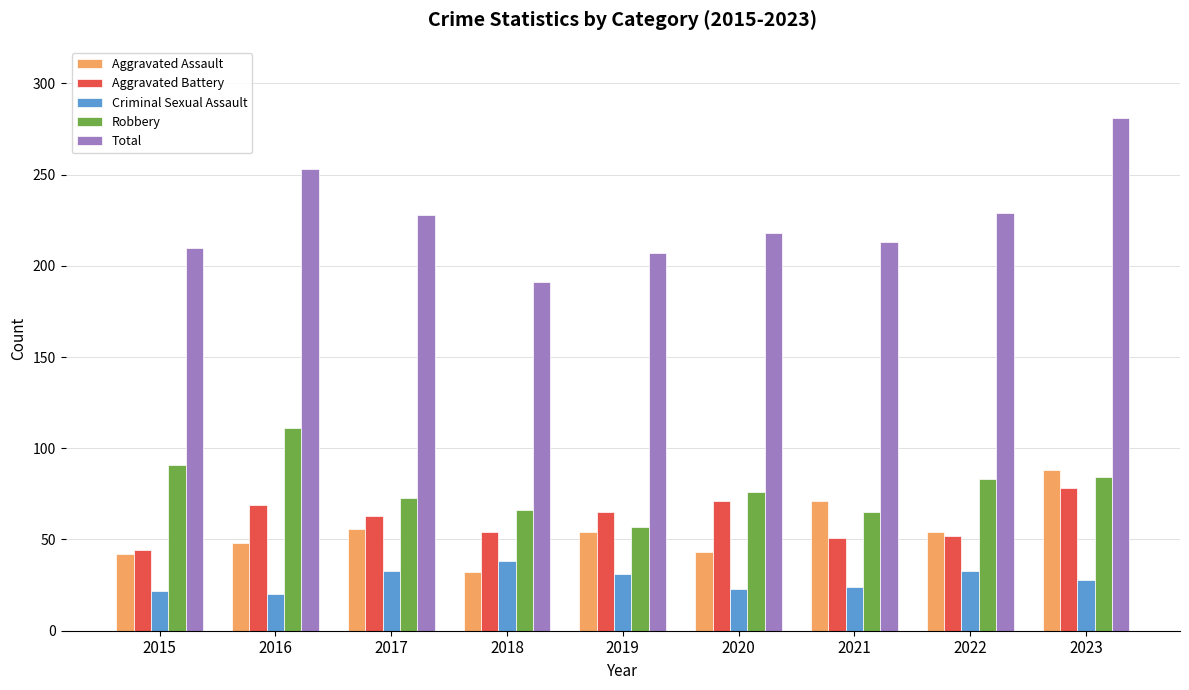

Which category has the highest value in the Total series?

2023